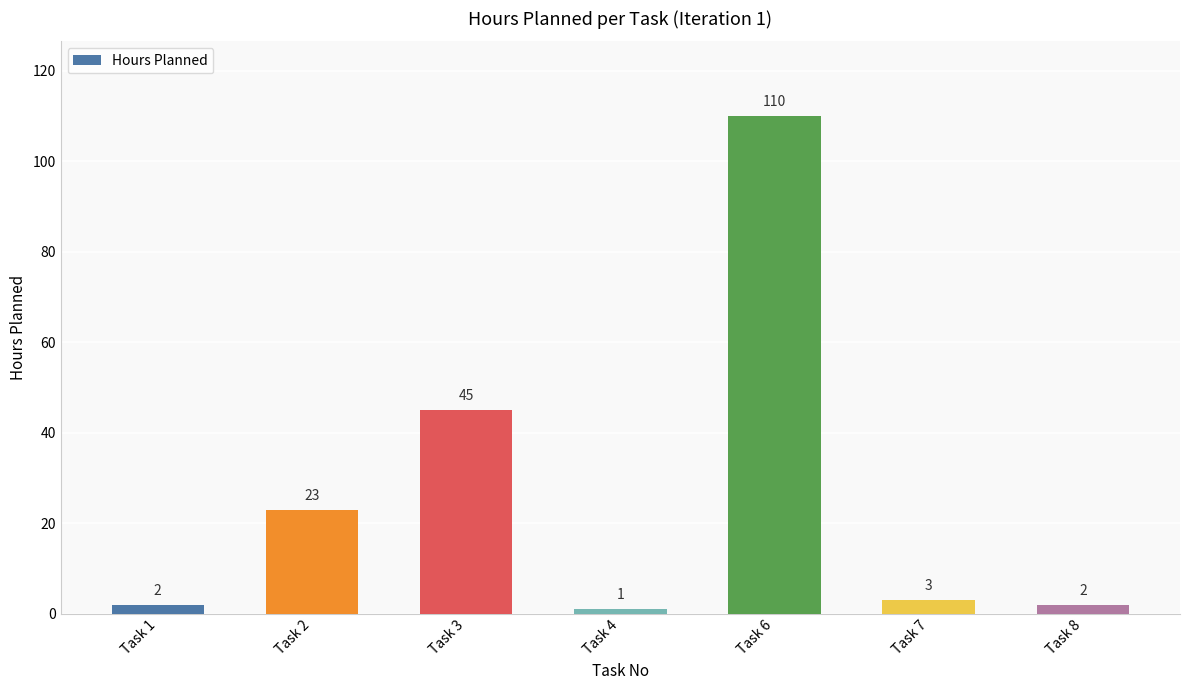

Approximately how many times larger is the value at Task 7 compared to Task 8?

1.5